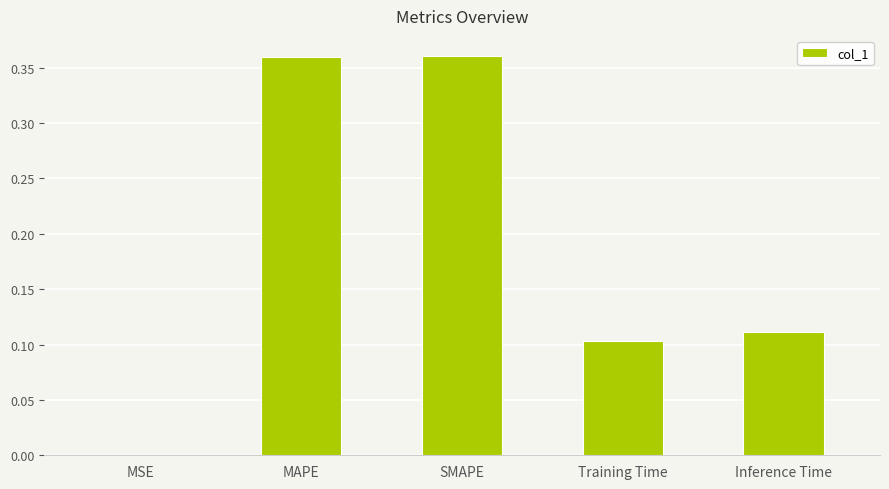

What is the sum of all values?

0.9